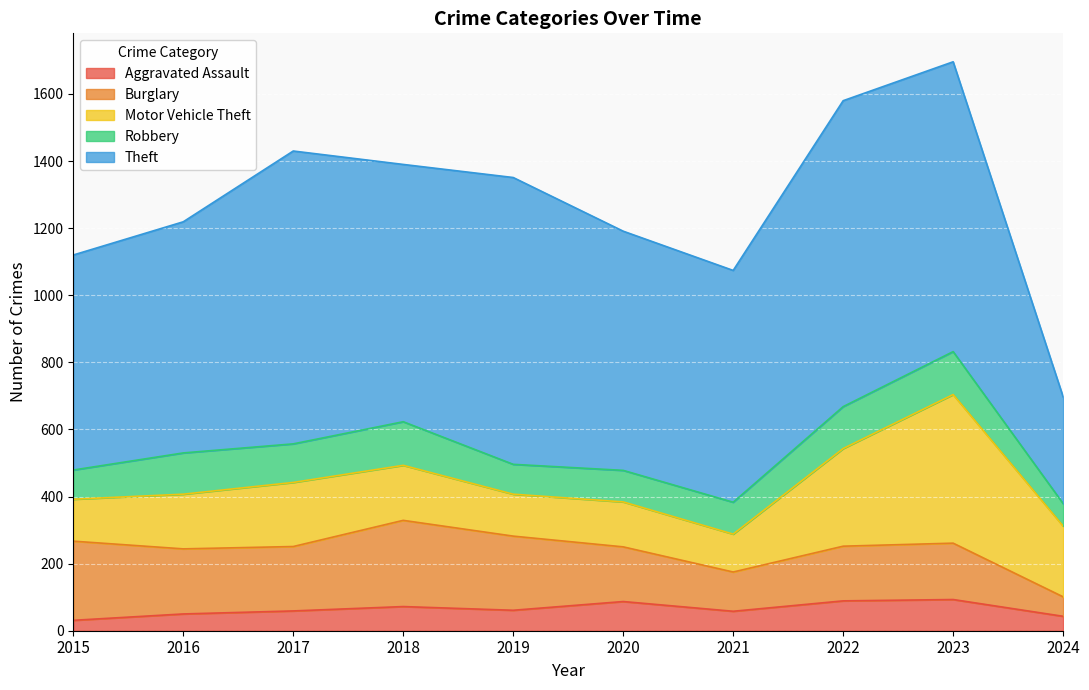

What is the difference between the highest and lowest values at 2018?

695